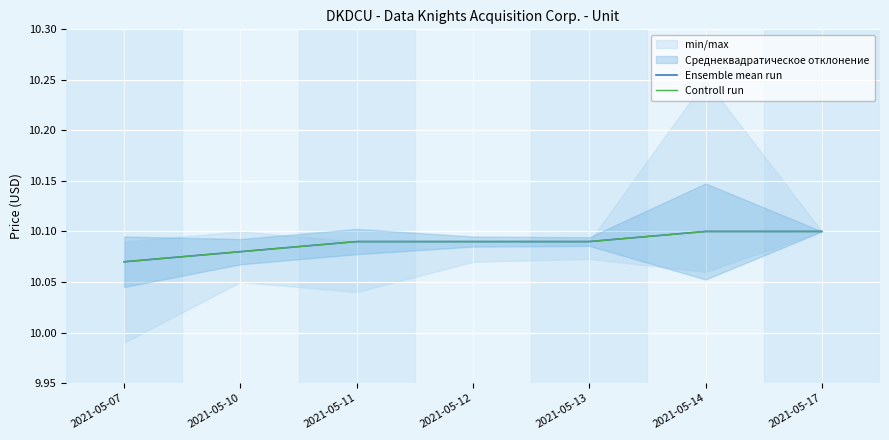

Which series changed the most between 2021-05-10 and 2021-05-17?

Ensemble mean run